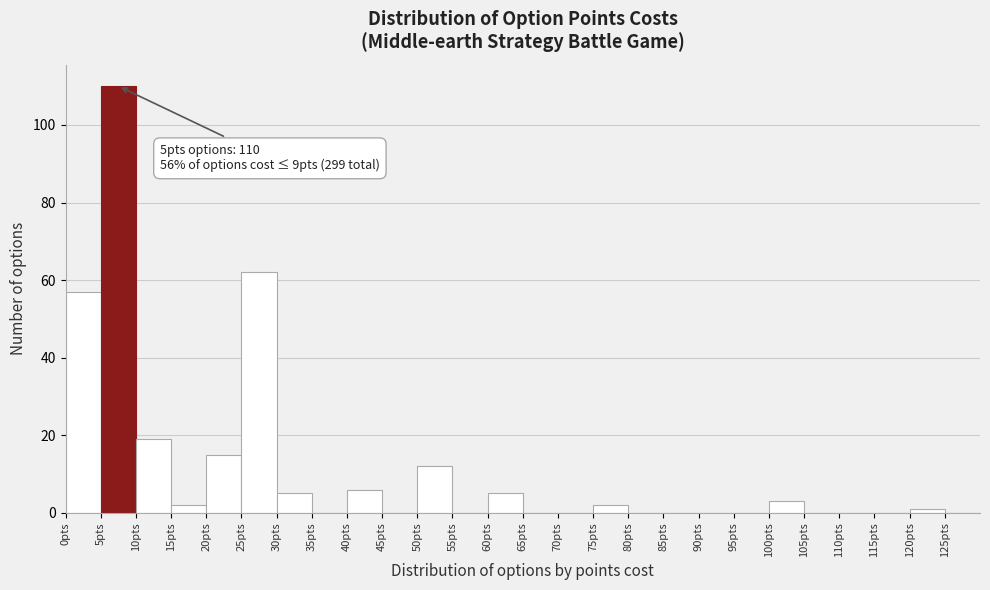

Over which range of the x-axis is the bar tallest?

5 to 10